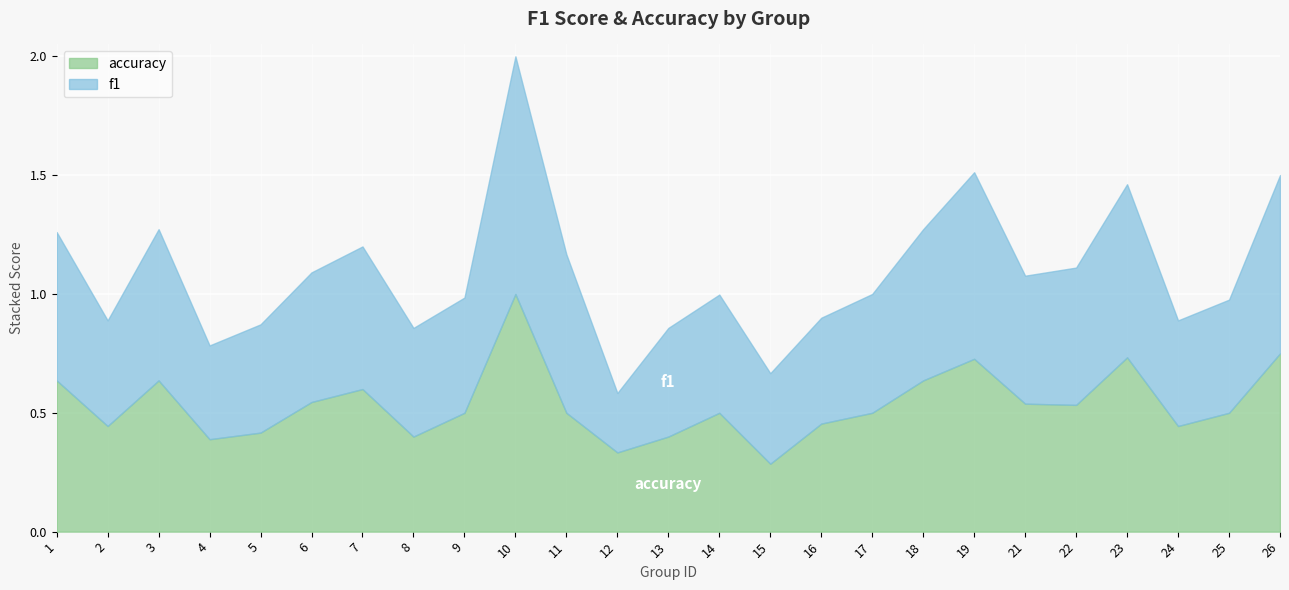

At how many categories does at least one series exceed 0?

25